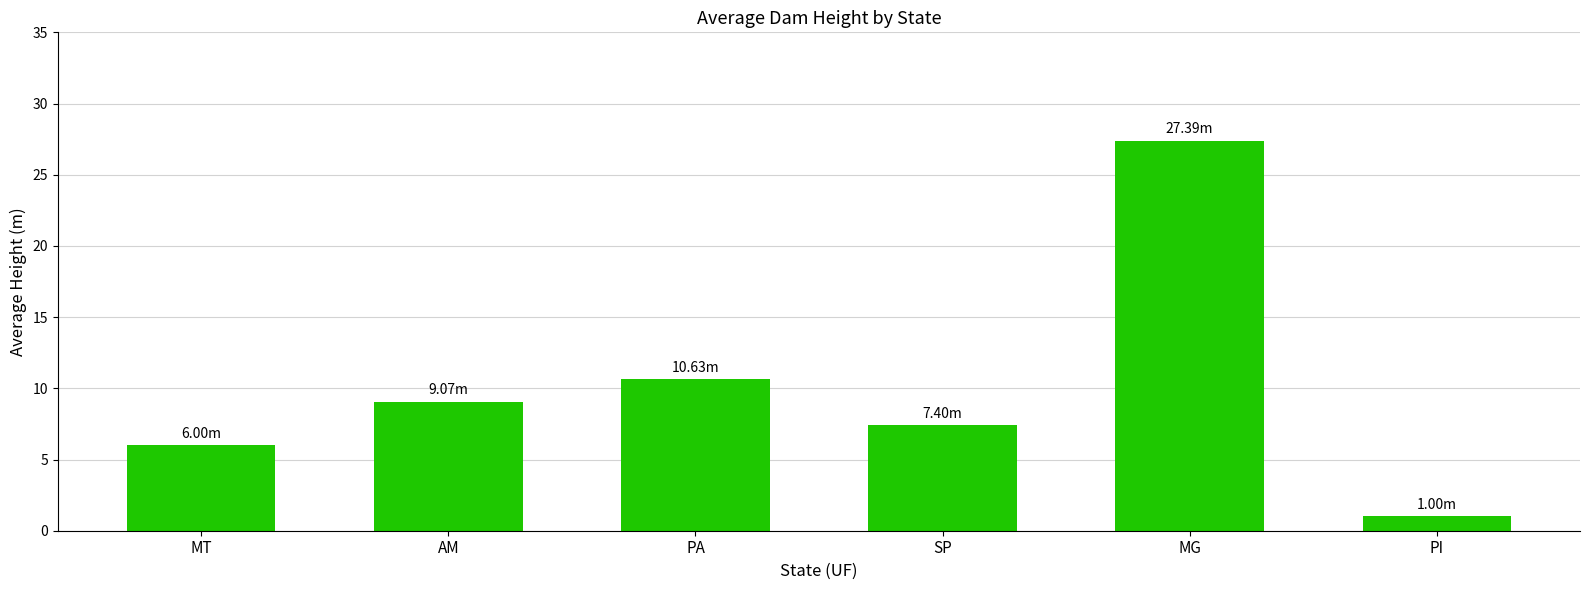

What is the change in value from MT to SP?

+1.4